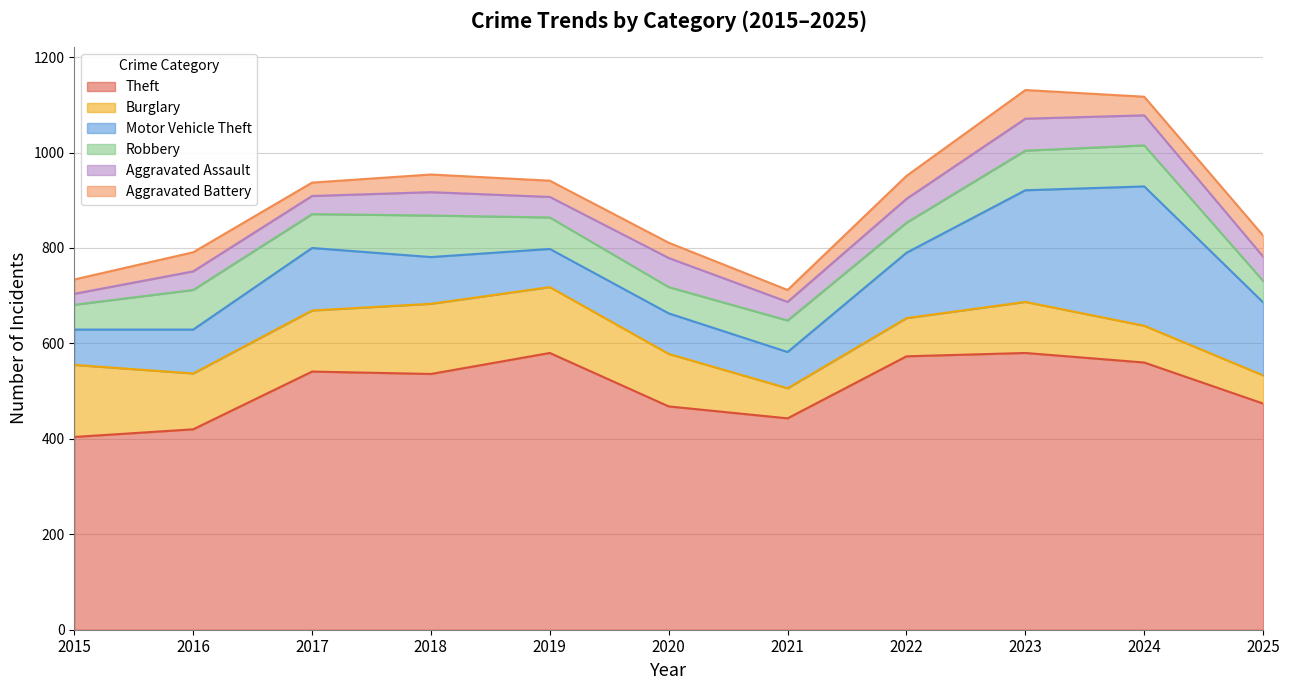

Which category has the highest value in the Aggravated Assault series?

2023